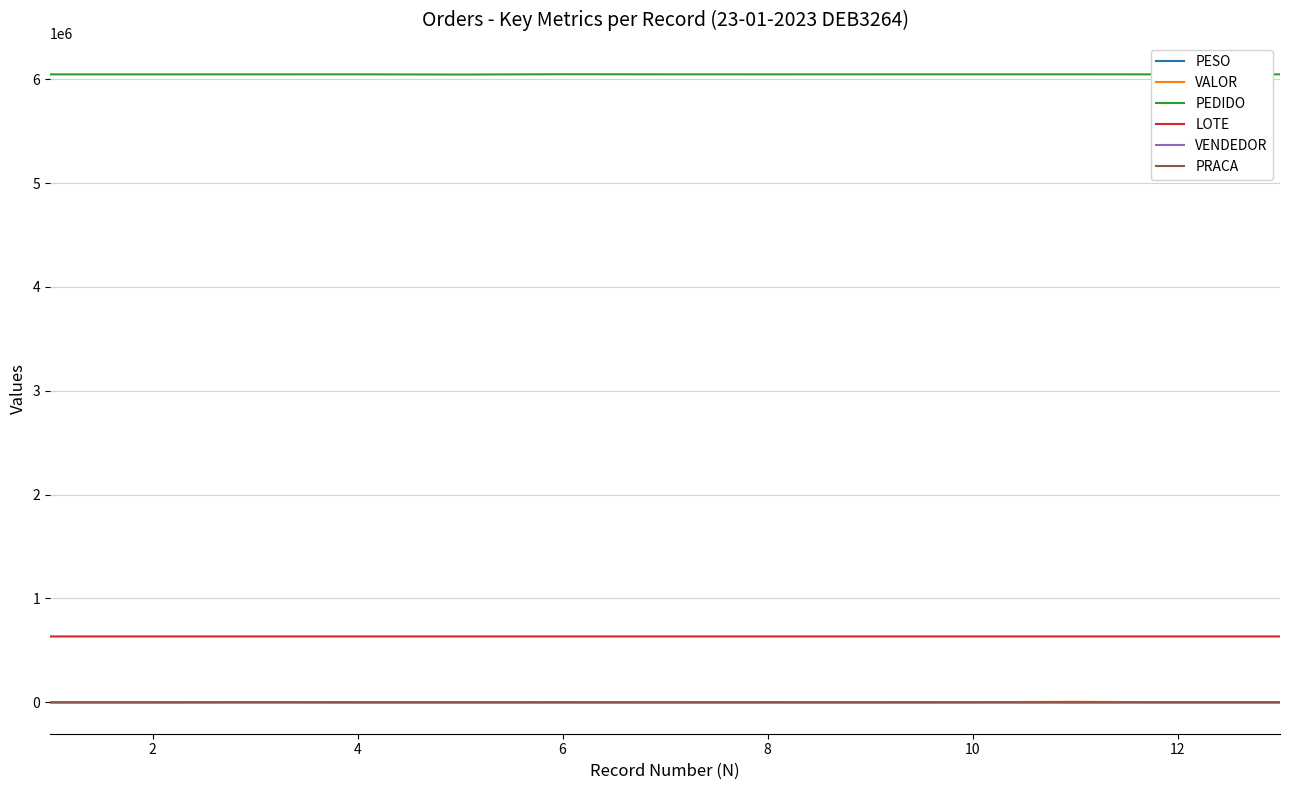

Count the number of data series in this chart.

6